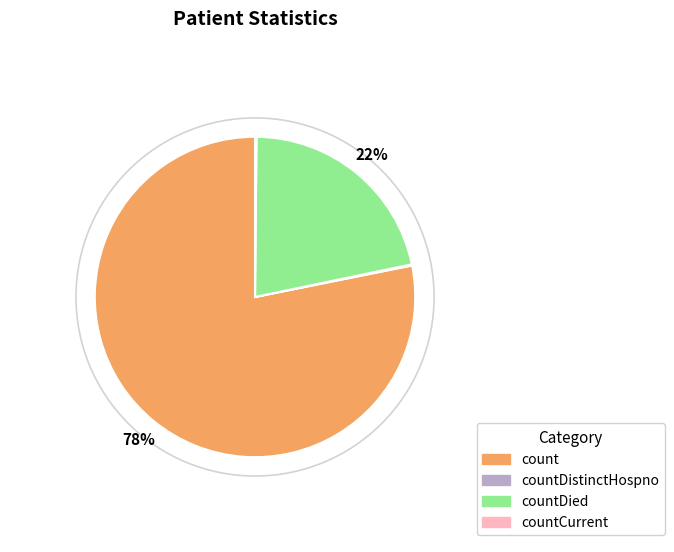

To the nearest percent, what is the average slice percentage?

25%